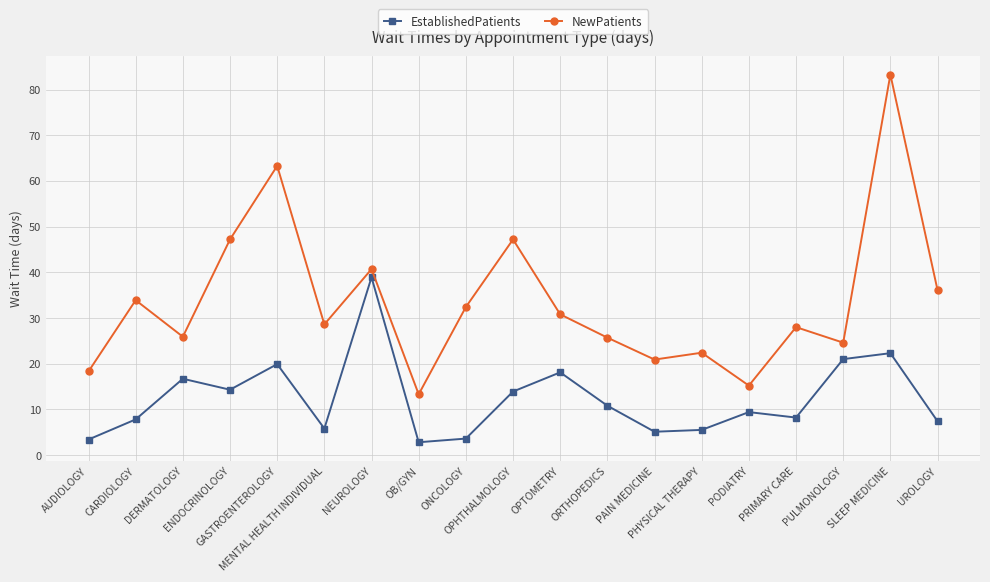

What is the maximum value shown in the chart?

83.3